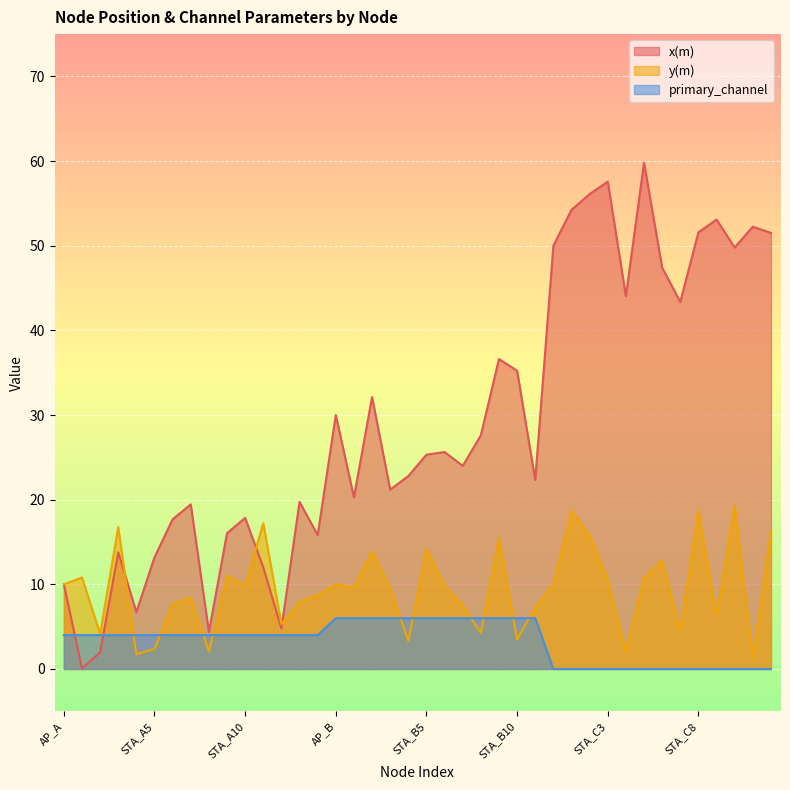

Reading left to right, what are all the values shown in this chart?

x(m): AP_A=10.0	STA_A1=0.1	STA_A2=2.0	STA_A3=13.8	STA_A4=6.7	STA_A5=13.2	STA_A6=17.7	STA_A7=19.4	STA_A8=4.4	STA_A9=16.0	STA_A10=17.8	STA_A11=12.0	STA_A12=4.8	STA_A13=19.7	STA_A14=15.8	AP_B=30.0	STA_B1=20.3	STA_B2=32.1	STA_B3=21.2	STA_B4=22.8	STA_B5=25.3	STA_B6=25.6	STA_B7=24.0	STA_B8=27.6	STA_B9=36.6	STA_B10=35.2	STA_B11=22.3	AP_C=50.0	STA_C1=54.2	STA_C2=56.1	STA_C3=57.6	STA_C4=44.0	STA_C5=59.8	STA_C6=47.4	STA_C7=43.4	STA_C8=51.6	STA_C9=53.1	STA_C10=49.8	STA_C11=52.2	STA_C12=51.5
y(m): AP_A=10.0	STA_A1=10.8	STA_A2=4.1	STA_A3=16.8	STA_A4=1.7	STA_A5=2.4	STA_A6=7.7	STA_A7=8.4	STA_A8=2.1	STA_A9=11.0	STA_A10=9.8	STA_A11=17.2	STA_A12=5.3	STA_A13=7.9	STA_A14=8.7	AP_B=10.0	STA_B1=9.6	STA_B2=13.9	STA_B3=9.5	STA_B4=3.3	STA_B5=14.1	STA_B6=9.8	STA_B7=7.5	STA_B8=4.2	STA_B9=15.5	STA_B10=3.5	STA_B11=7.3	AP_C=10.0	STA_C1=18.7	STA_C2=15.7	STA_C3=10.6	STA_C4=2.0	STA_C5=10.7	STA_C6=12.8	STA_C7=4.5	STA_C8=18.7	STA_C9=6.2	STA_C10=19.4	STA_C11=1.2	STA_C12=16.3
primary_channel: AP_A=4.0	STA_A1=4.0	STA_A2=4.0	STA_A3=4.0	STA_A4=4.0	STA_A5=4.0	STA_A6=4.0	STA_A7=4.0	STA_A8=4.0	STA_A9=4.0	STA_A10=4.0	STA_A11=4.0	STA_A12=4.0	STA_A13=4.0	STA_A14=4.0	AP_B=6.0	STA_B1=6.0	STA_B2=6.0	STA_B3=6.0	STA_B4=6.0	STA_B5=6.0	STA_B6=6.0	STA_B7=6.0	STA_B8=6.0	STA_B9=6.0	STA_B10=6.0	STA_B11=6.0	AP_C=0.0	STA_C1=0.0	STA_C2=0.0	STA_C3=0.0	STA_C4=0.0	STA_C5=0.0	STA_C6=0.0	STA_C7=0.0	STA_C8=0.0	STA_C9=0.0	STA_C10=0.0	STA_C11=0.0	STA_C12=0.0